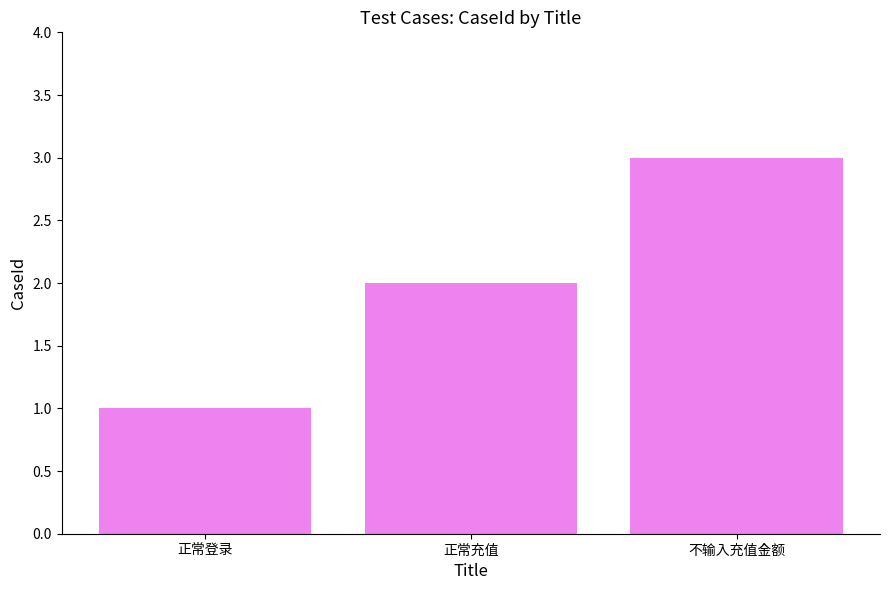

What is the label of the 3rd bar from the right?

正常登录